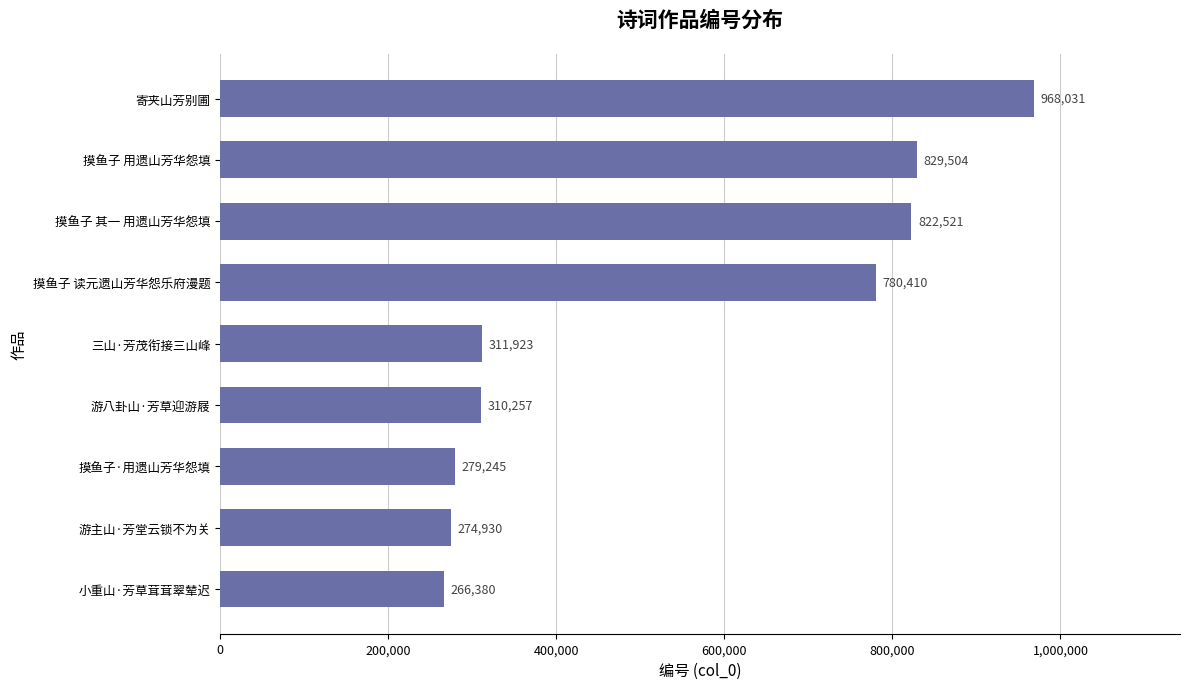

Reading bottom to top, what are all the values shown in this chart?

小重山·芳草茸茸翠辇迟=266380	游主山·芳堂云锁不为关=274930	摸鱼子·用遗山芳华怨填=279245	游八卦山·芳草迎游屐=310257	三山·芳茂衔接三山峰=311923	摸鱼子 读元遗山芳华怨乐府漫题=780410	摸鱼子 其一 用遗山芳华怨填=822521	摸鱼子 用遗山芳华怨填=829504	寄夹山芳别圃=968031